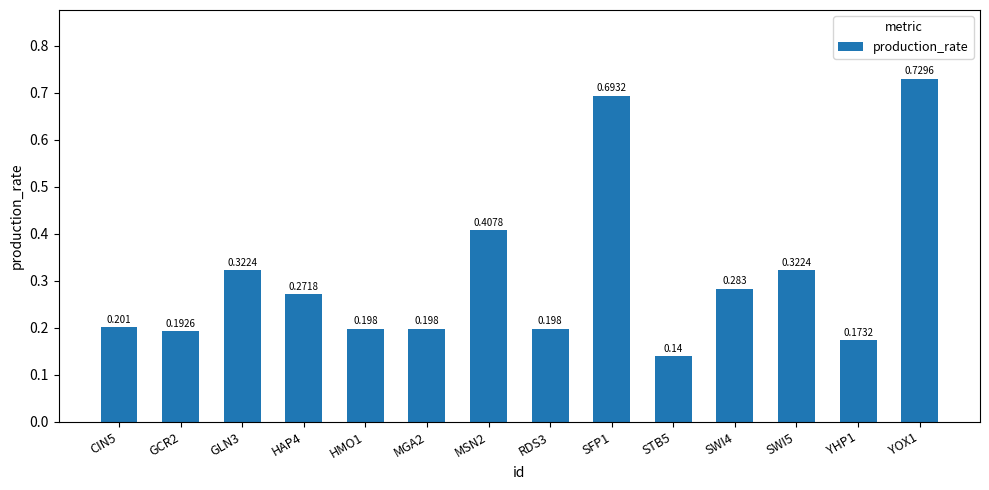

What is the average value?

0.3